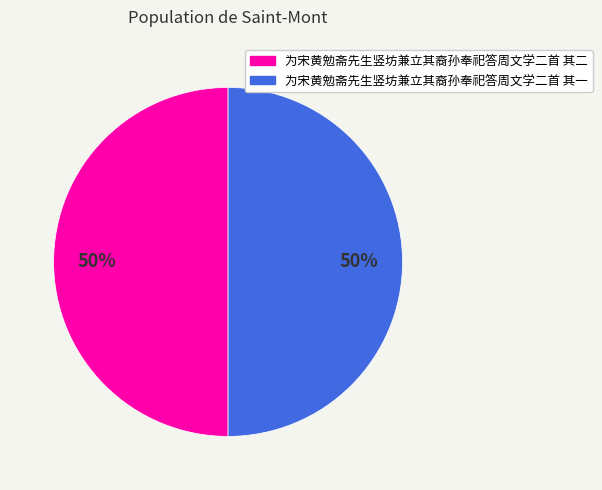

True or false: 为宋黄勉斋先生竖坊兼立其裔孙奉祀答周文学二首 其二 accounts for 50% of the total.

True